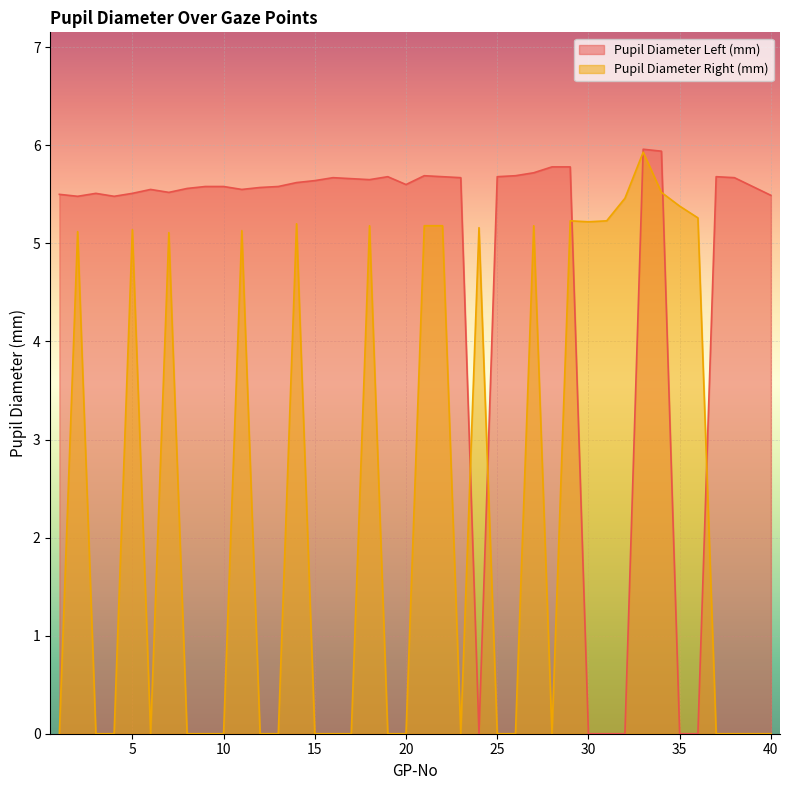

At which category does Pupil Diameter Right (mm) reach its first local valley?

6